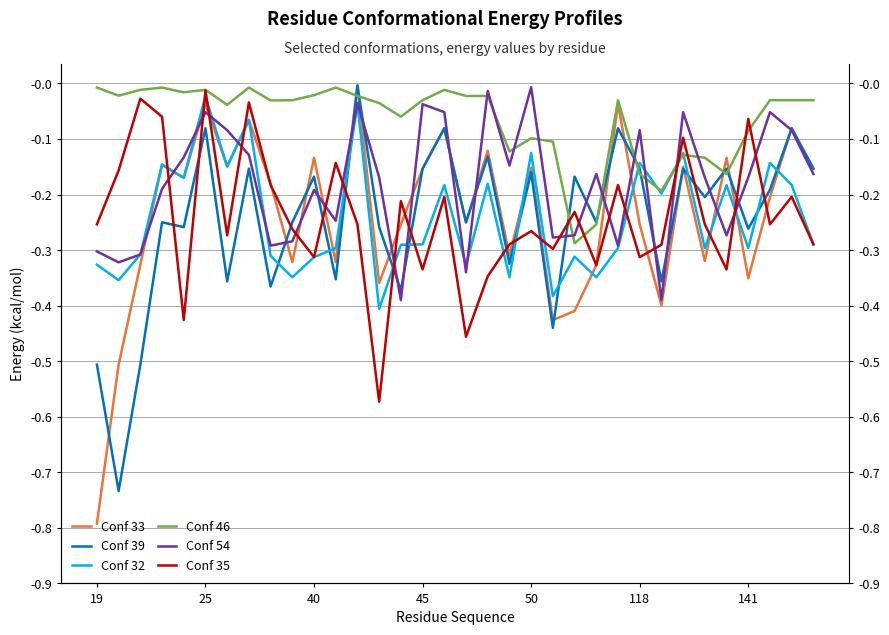

The value of Conf 54 at 19 is -0.2. True or false?

False